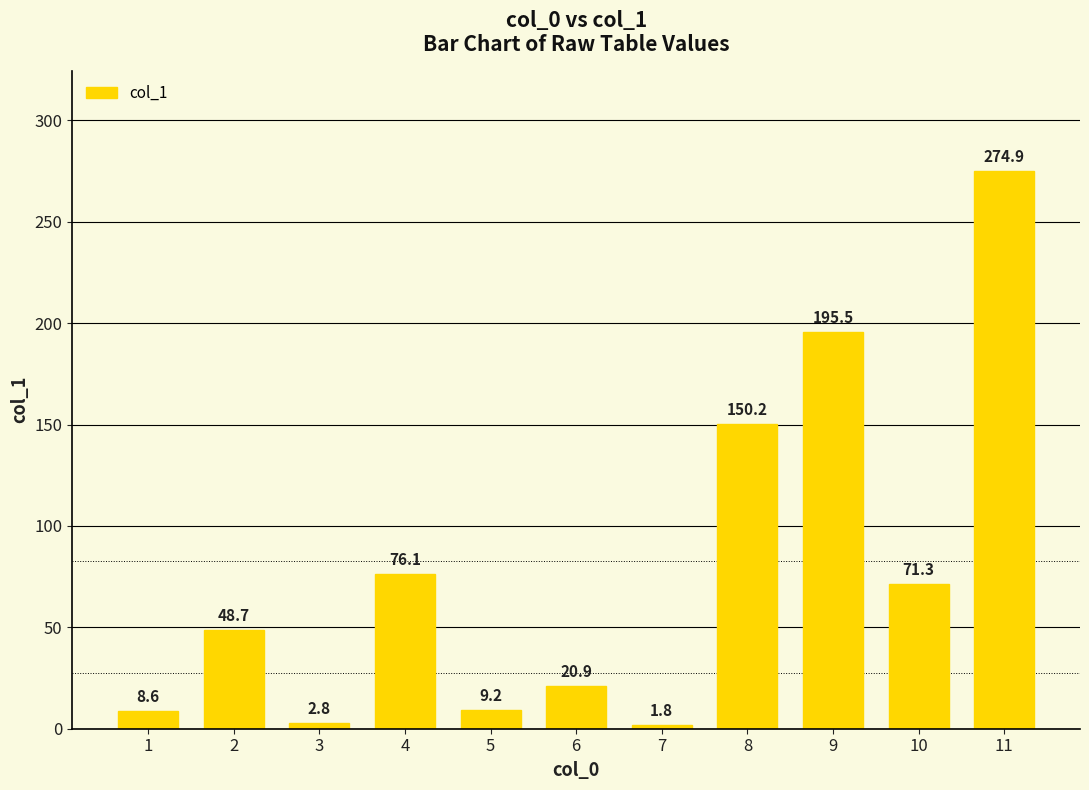

The value at 2 is 48.7. True or false?

True